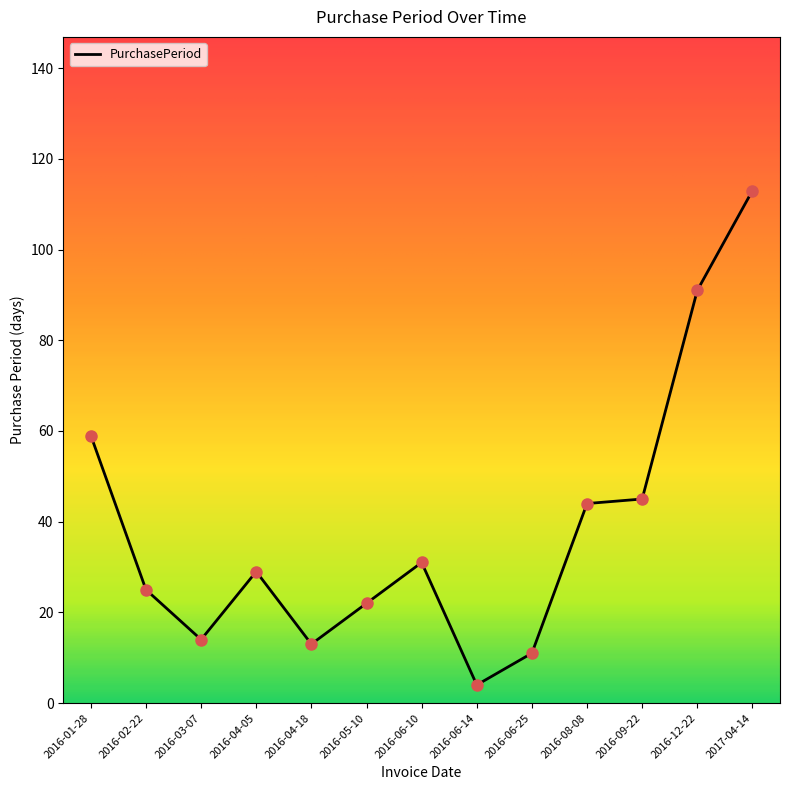

Between 2017-04-14 and 2016-04-18, which is larger?

2017-04-14